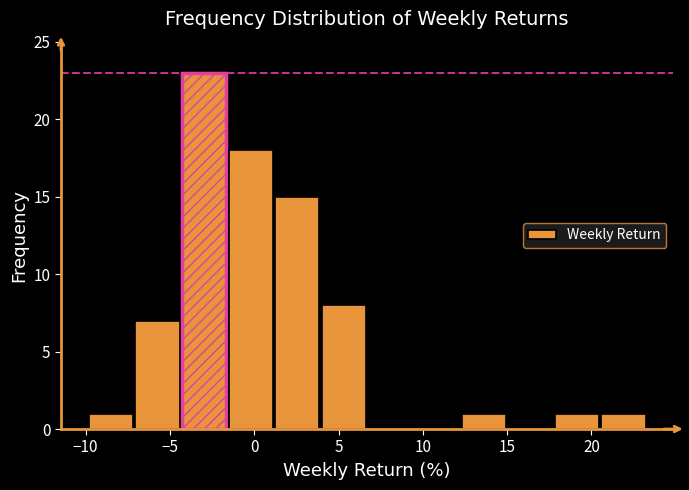

Reading left to right, list every bar in this chart as the range it spans on the x-axis followed by its height. Neither the bar edges nor the heights are printed on the chart, so give them approximately, as read against the axes.

-10.0 to -7.0: 1
-7.0 to -4.5: 7
-4.5 to -1.5: 23
-1.5 to 1.0: 18
1.0 to 4.0: 15
4.0 to 6.5: 8
6.5 to 9.5: 0
9.5 to 12.0: 0
12.0 to 15.0: 1
15.0 to 18.0: 0
18.0 to 20.5: 1
20.5 to 23.5: 1